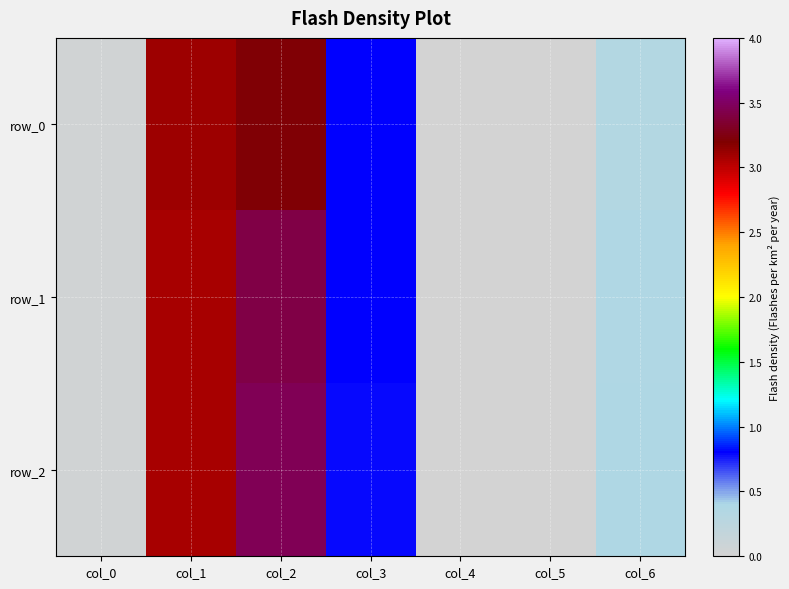

Rank the series at col_6 from lowest to highest value.

row_0, row_1, row_2